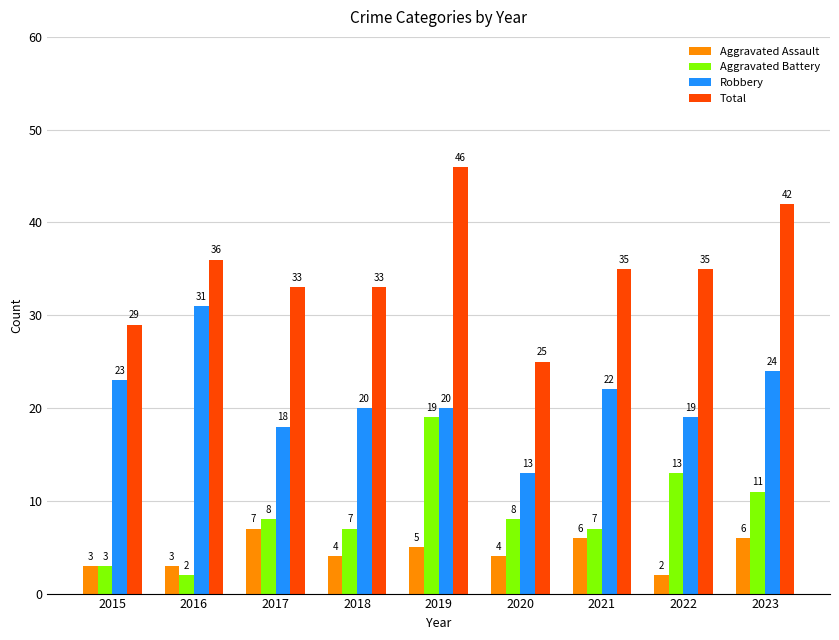

Reading left to right, list all the values displayed in this chart.

Aggravated Assault: 3	3	7	4	5	4	6	2	6
Aggravated Battery: 3	2	8	7	19	8	7	13	11
Robbery: 23	31	18	20	20	13	22	19	24
Total: 29	36	33	33	46	25	35	35	42